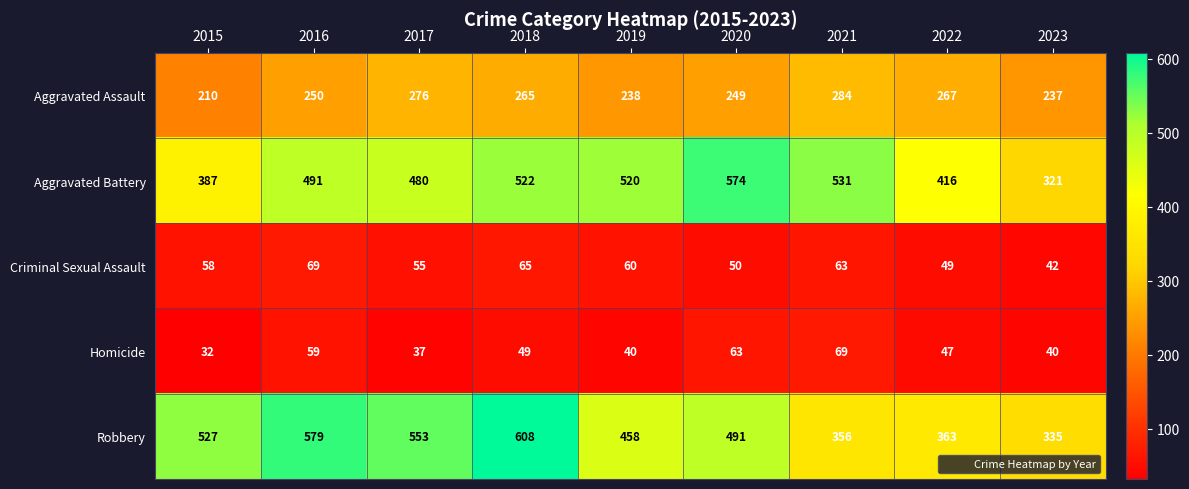

What is the difference between the highest and lowest values at 2018?

559